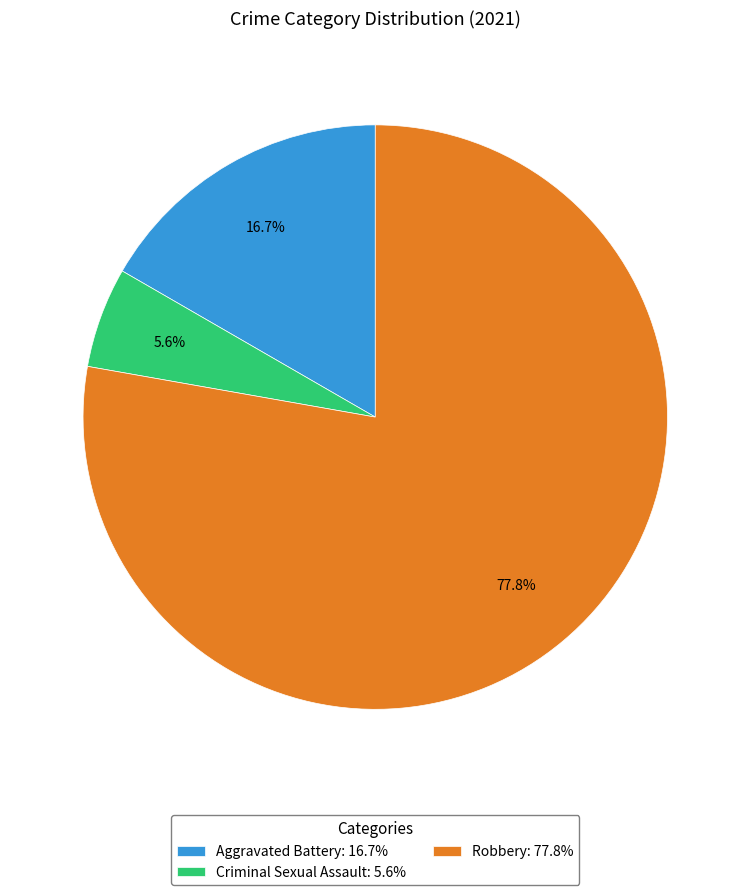

How many segments does this pie chart have?

3